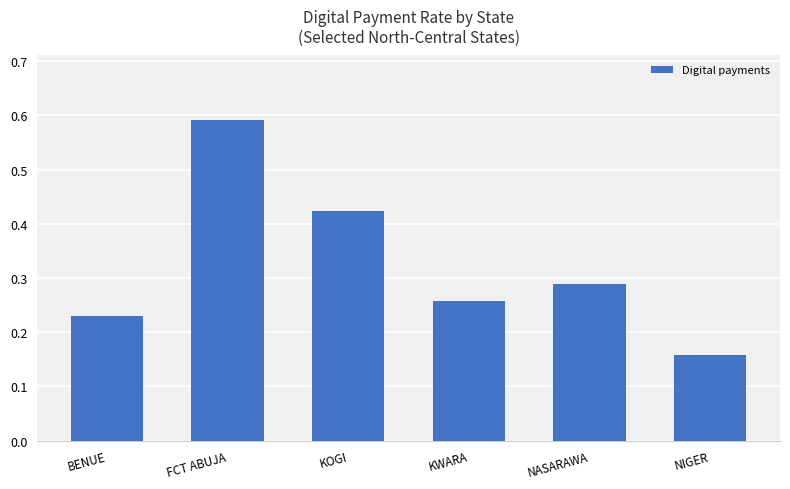

What is the sum of all values?

2.0